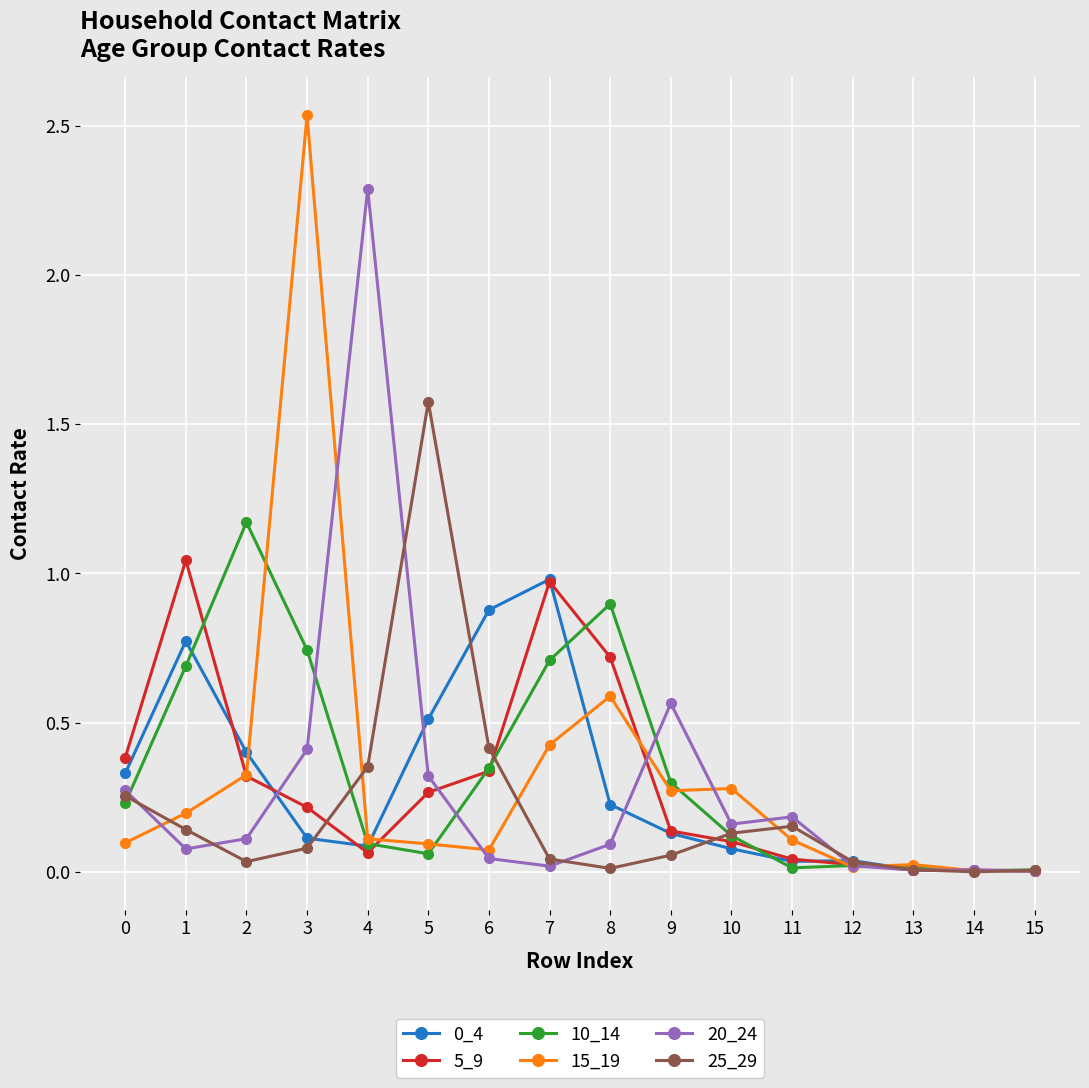

What is the sum of all 15_19 values?

5.2